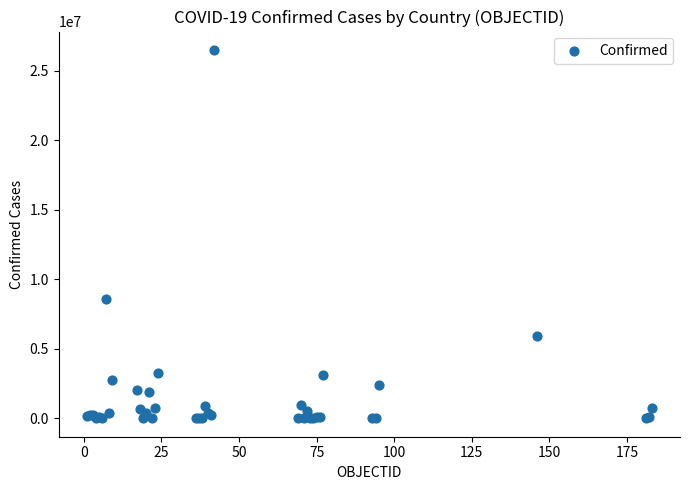

What Y value in the scatter plot is closest to 13245319?

8589879